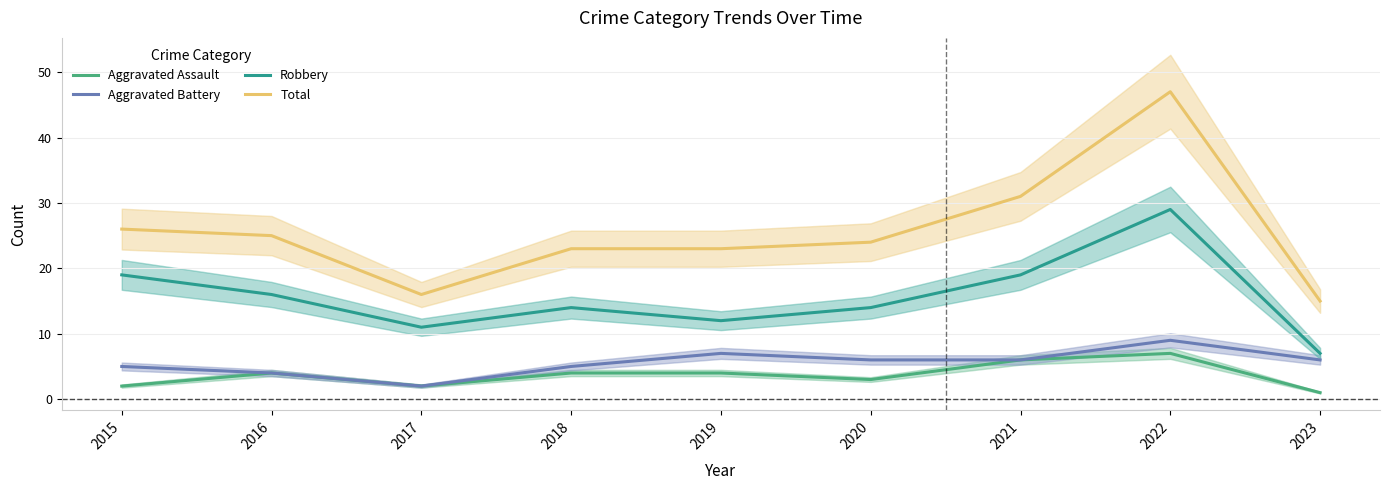

True or false: Aggravated Battery and Robbery cross at least once.

False